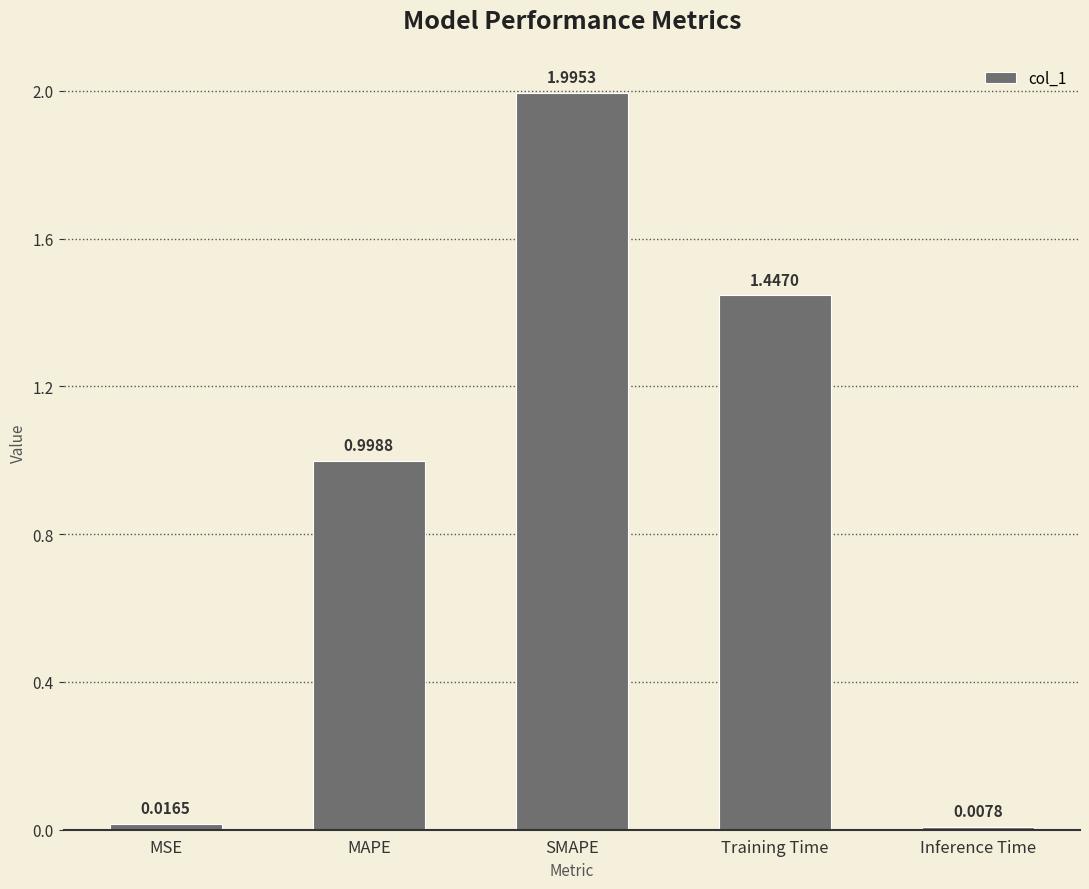

What is the sum of the values at SMAPE and Training Time?

3.4